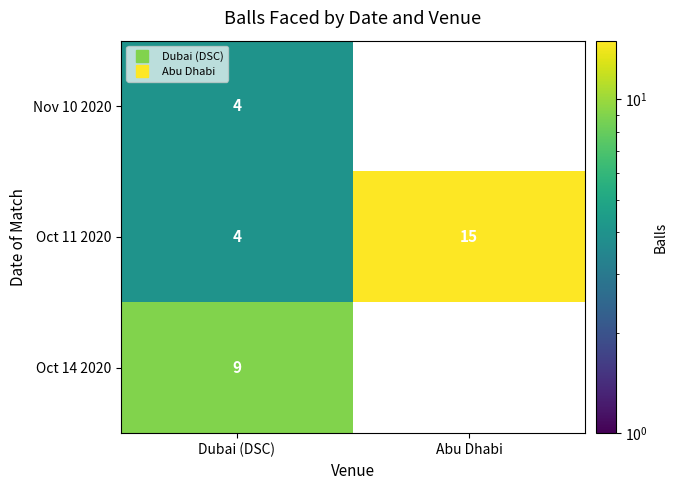

How many data points does each series have?

2